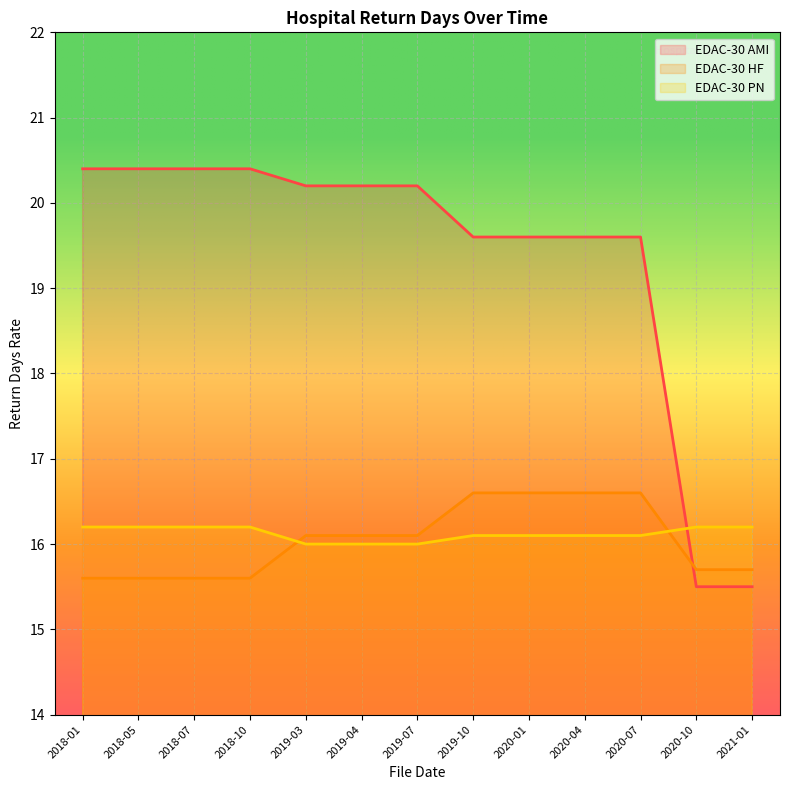

What position from the left is 2019-03?

5